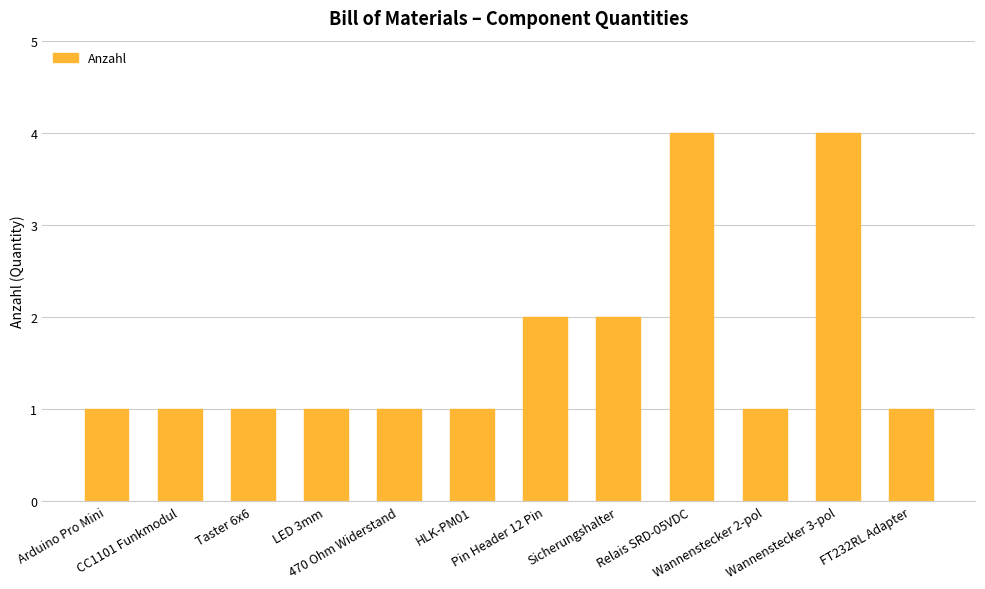

Reading left to right, list all the values displayed in this chart.

1	1	1	1	1	1	2	2	4	1	4	1